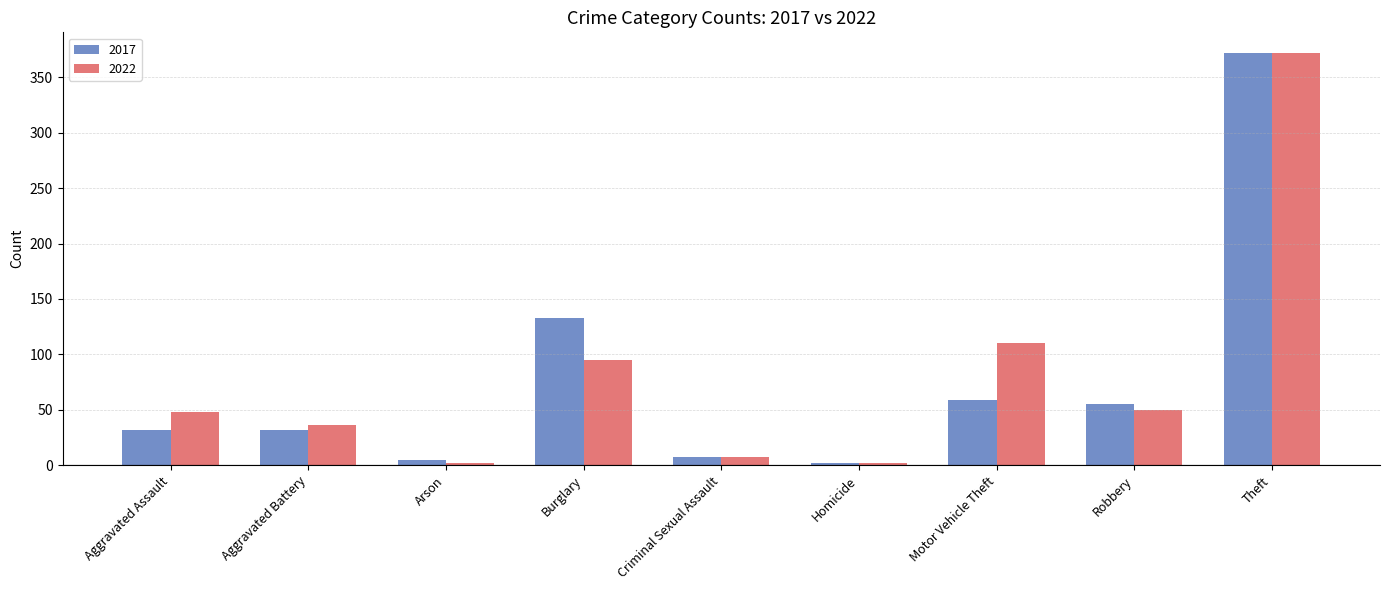

What is the average value of the 2022 series?

80